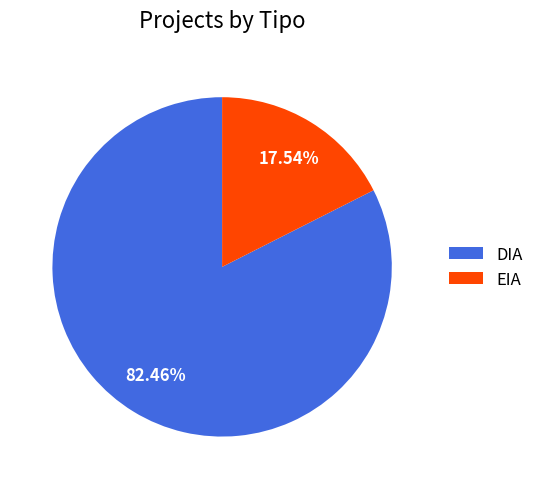

What percentage is NOT represented by DIA?

17.5%